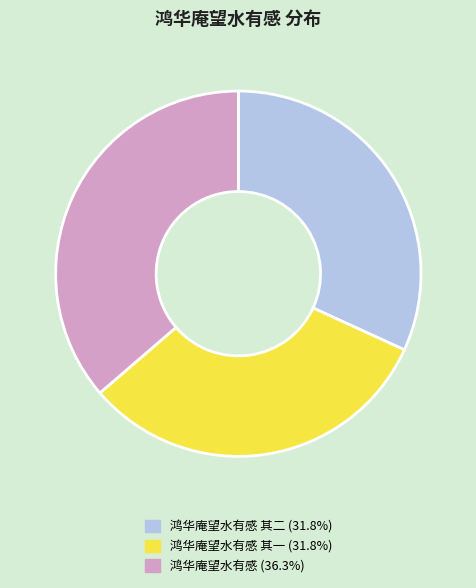

Is there any slice that represents more than half of the pie?

No